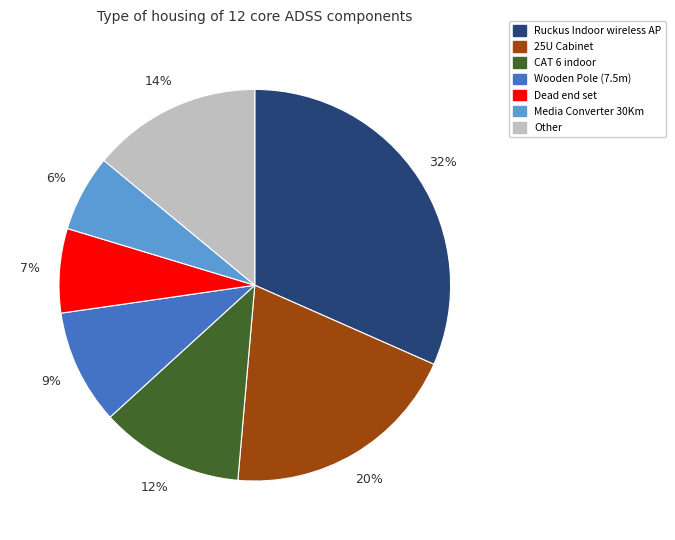

Does any single category account for the majority?

No